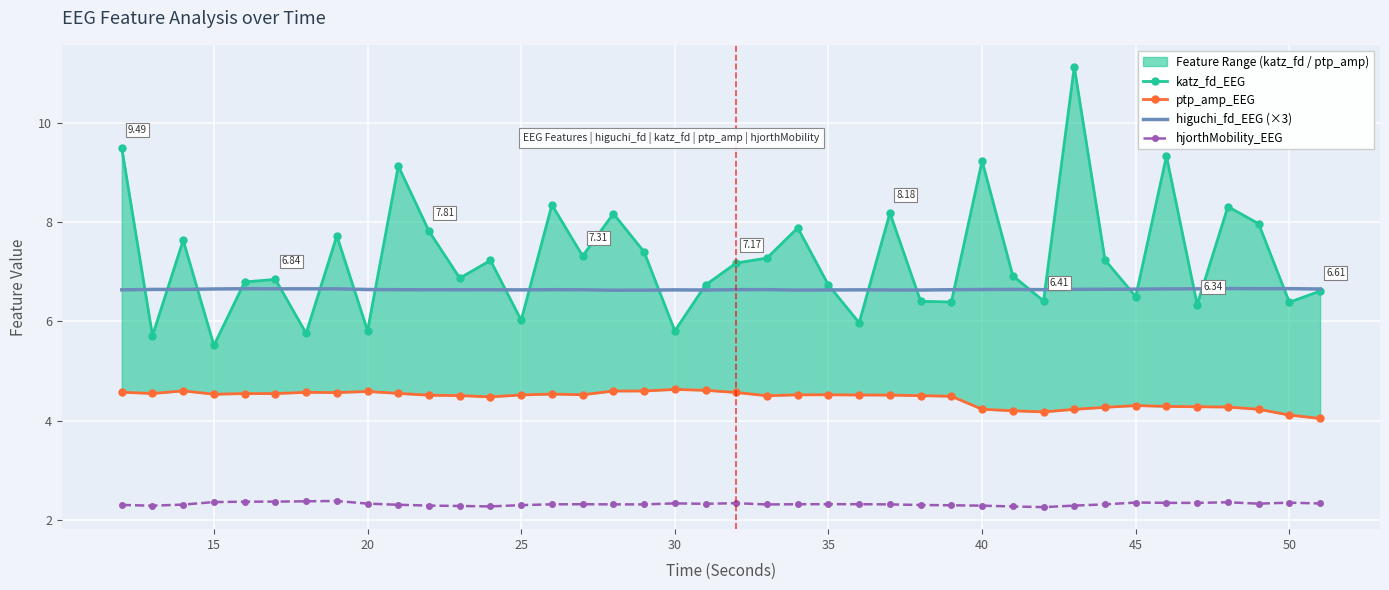

What is the highest value of the katz_fd_EEG series?

11.1